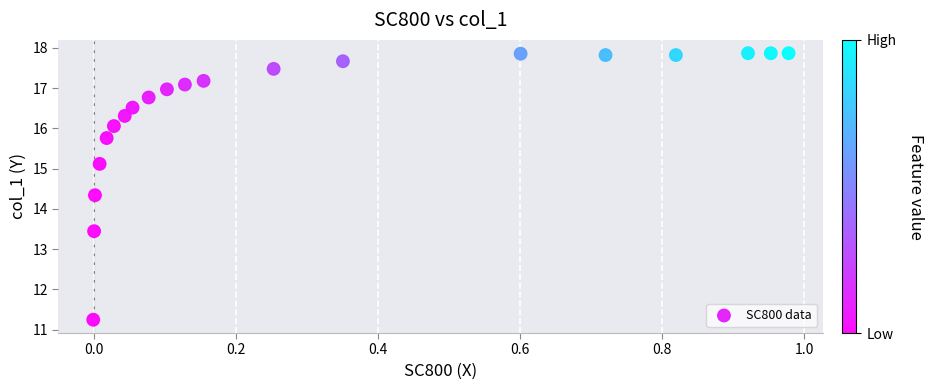

What Y value in the scatter plot is closest to 14?

14.3